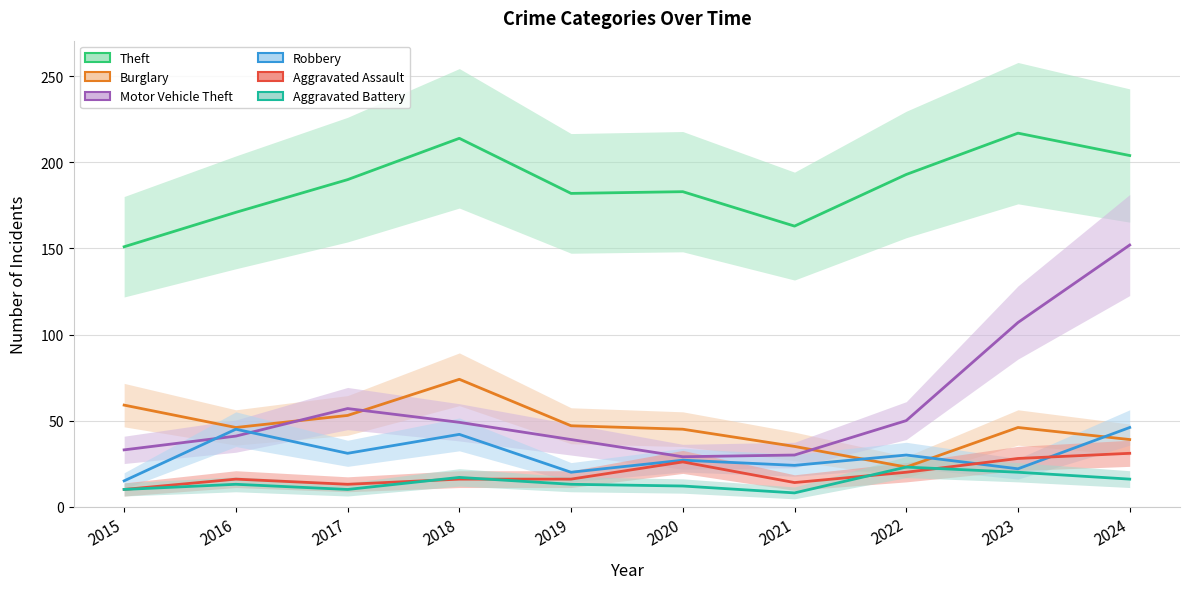

What is the spread (max minus min) of values at 2022?

173